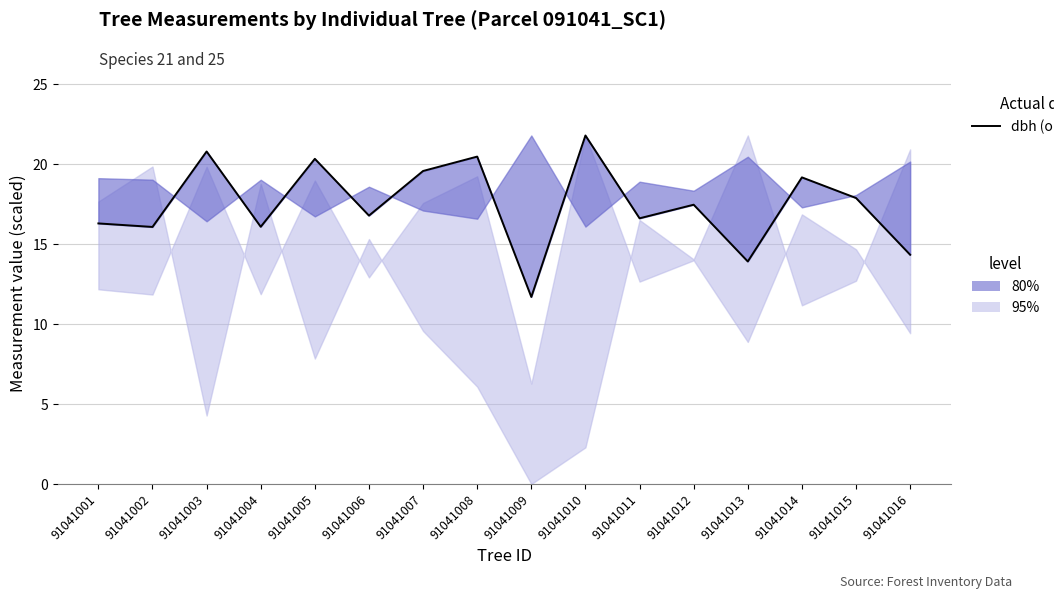

Which has a higher value, 91041015 or 91041008?

91041008